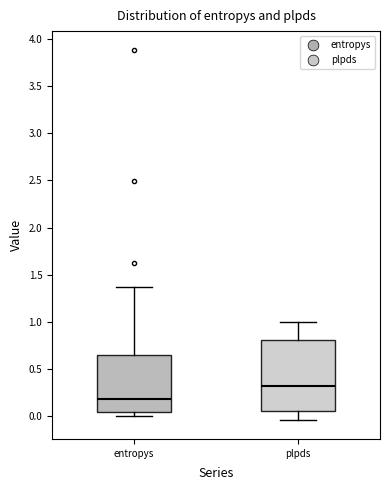

Reading left to right, read every box against the y-axis: the position of its median line, the range the box covers, and the ends of its whiskers. The values are not printed on the chart, so give them approximately, as read against the axis.

entropys: median 0.20, box 0.05 to 0.65, whiskers 0.00 to 1.35
plpds: median 0.30, box 0.05 to 0.80, whiskers -0.05 to 1.00